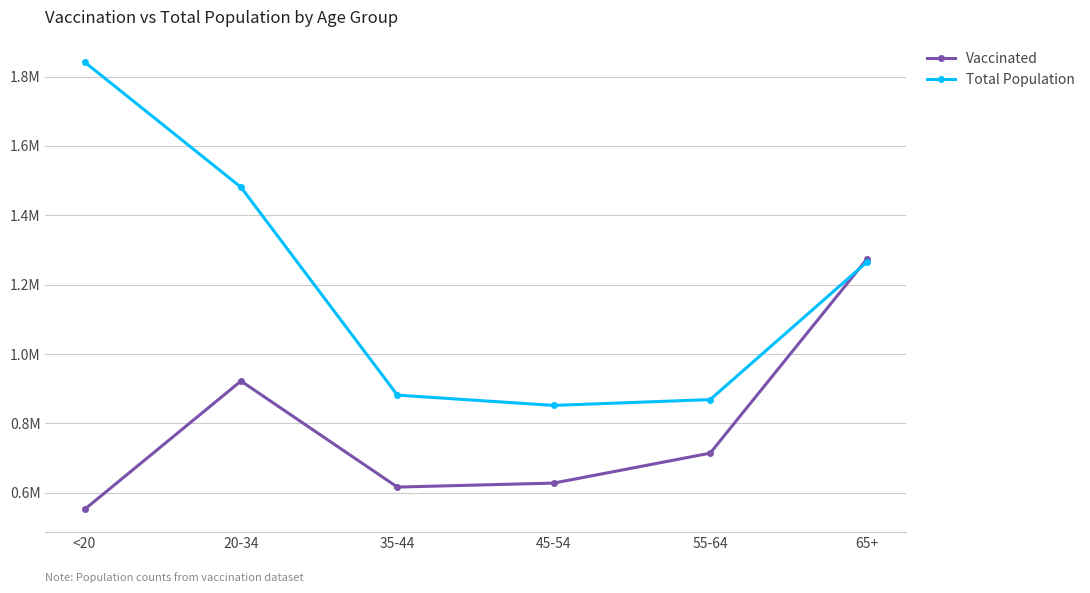

At 45-54, list the series in order from smallest to largest.

Vaccinated, Total Population